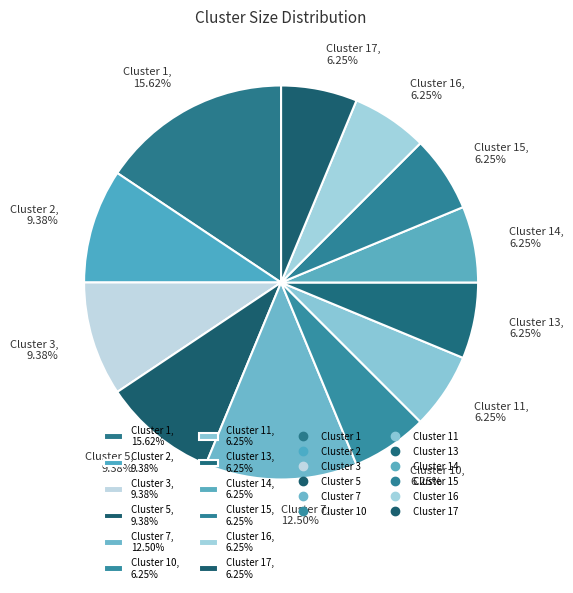

Do Cluster 17, 6.25% and Cluster 11, 6.25% together represent more than half of the pie?

No